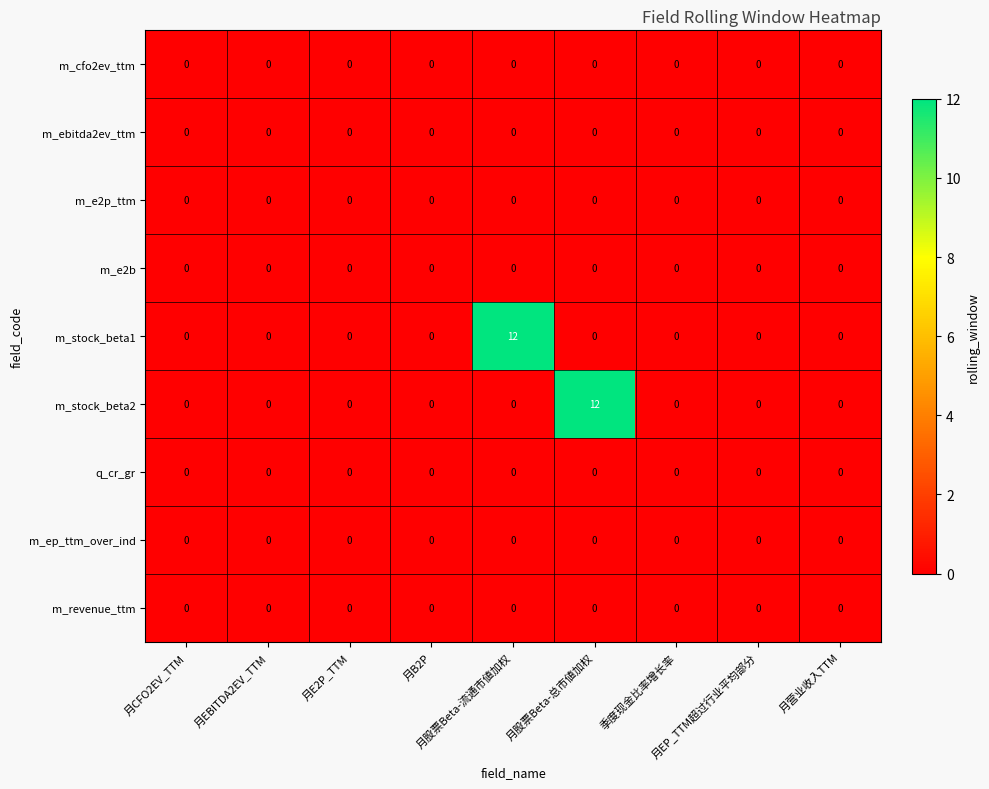

What is the sum of all m_stock_beta2 values?

12